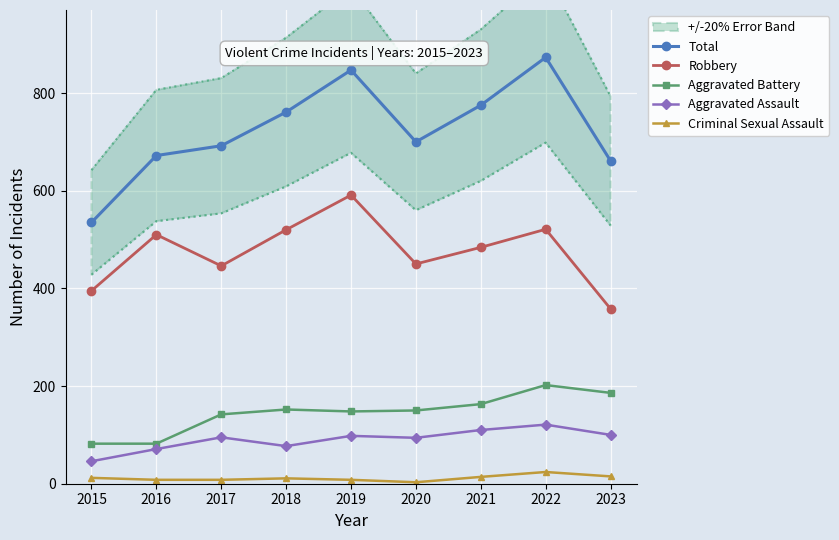

True or false: Criminal Sexual Assault has more than 2 points higher than both neighbors.

False